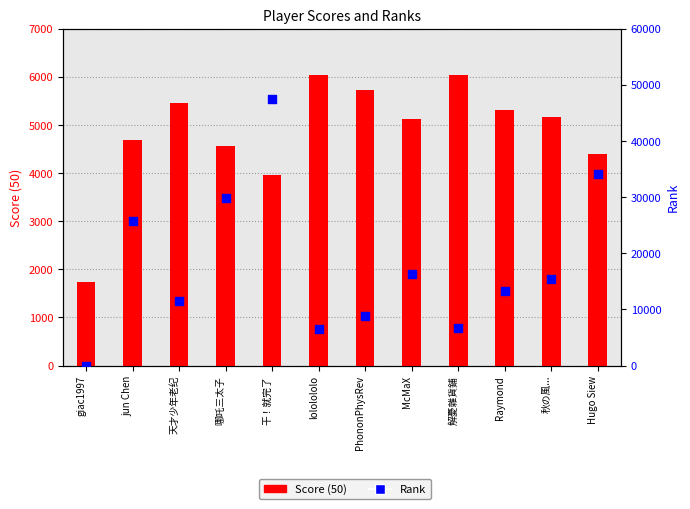

At how many categories does at least one series exceed 34268?

1